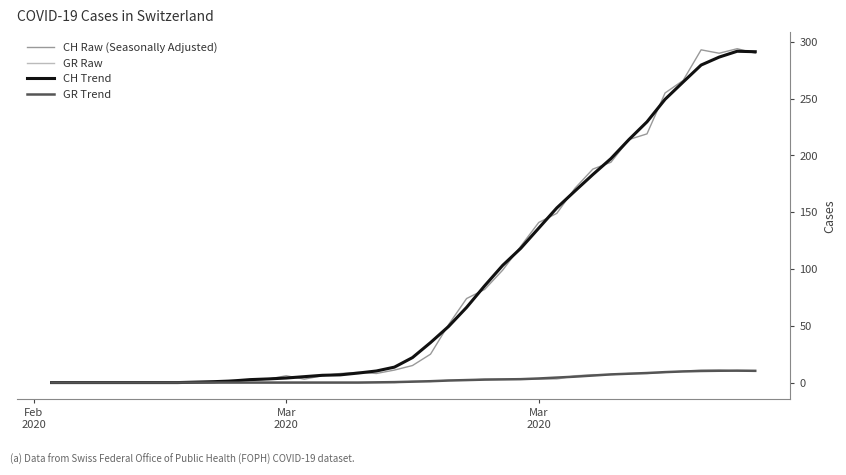

What is the maximum value shown in the chart?

294.0